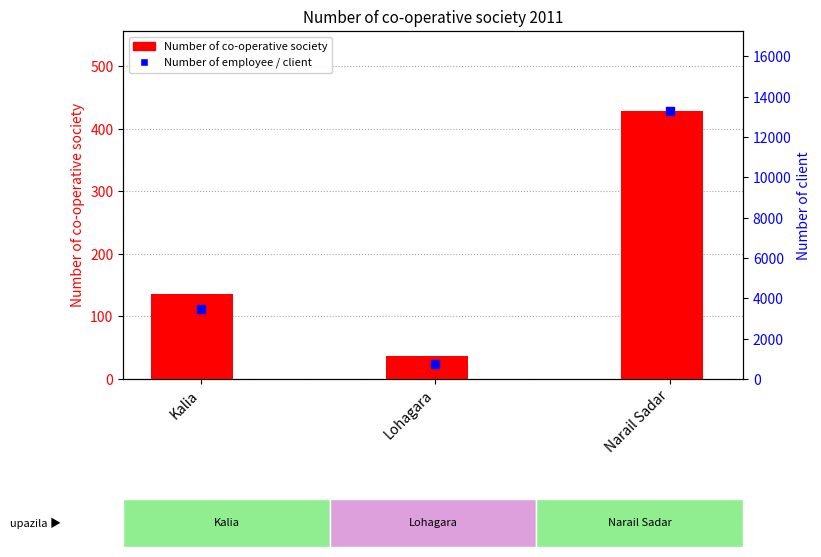

Which series has the widest spread of Y values?

Number of client